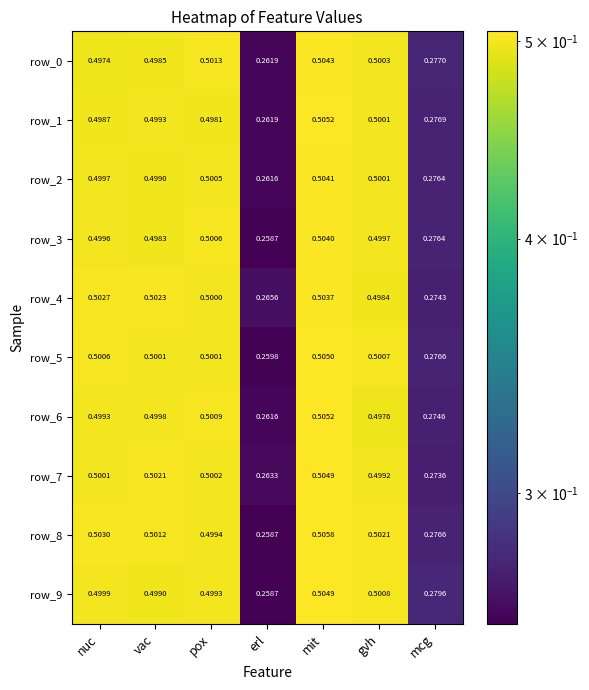

Rank the categories by row_0 value from highest to lowest.

mit, pox, gvh, vac, nuc, mcg, erl